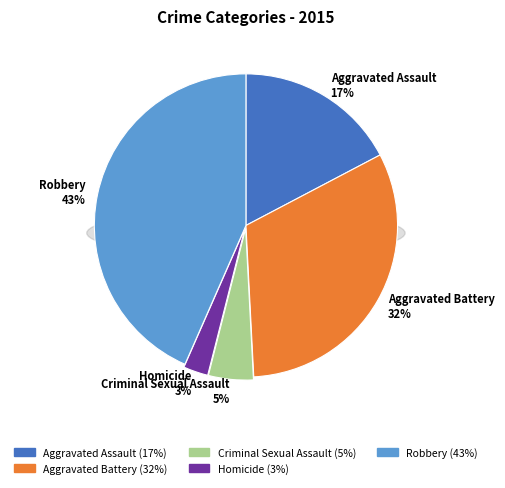

To the nearest percent, what is the average slice percentage?

20%